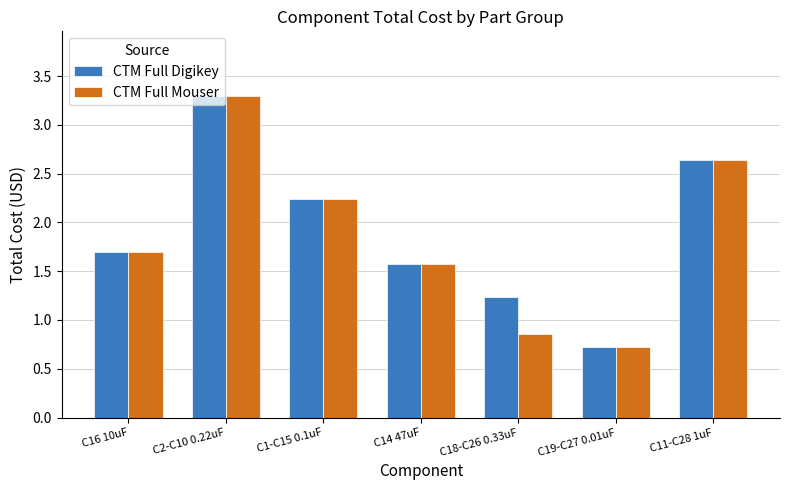

What is the label of the 6th bar from the right?

C2-C10 0.22uF